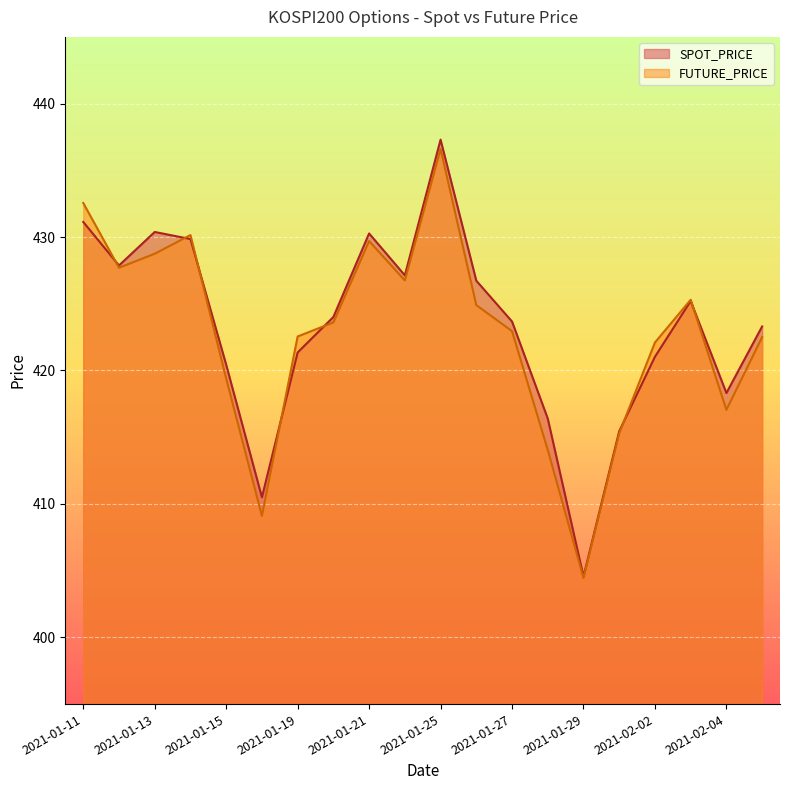

True or false: FUTURE_PRICE and SPOT_PRICE cross at least once.

True